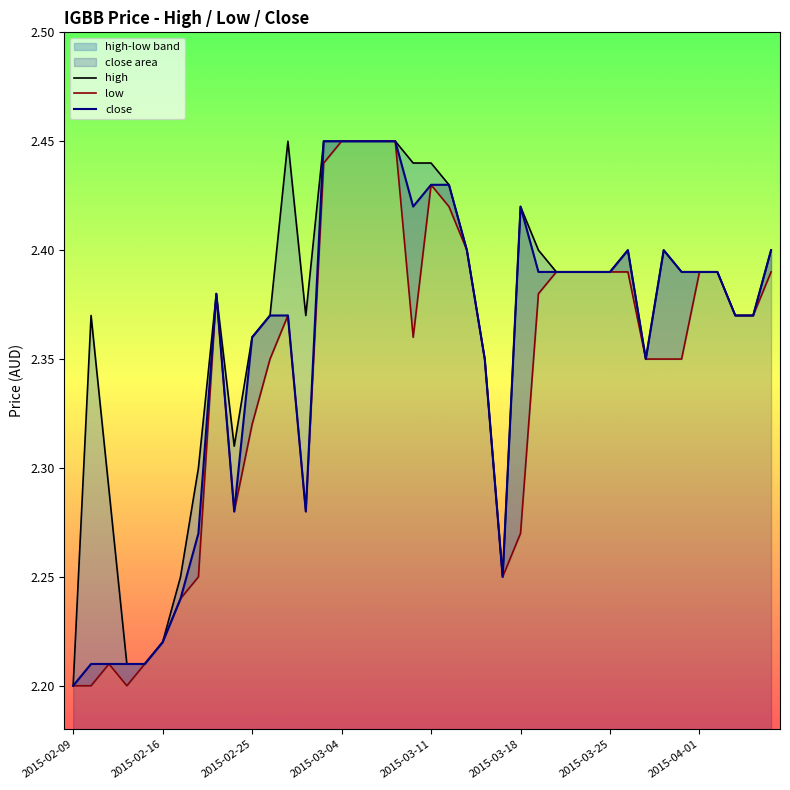

True or false: close and high intersect in this chart.

False